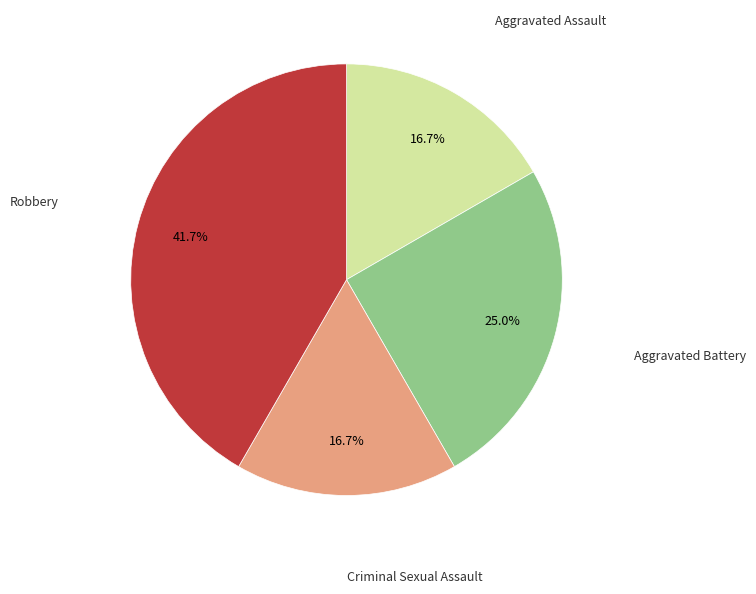

Does any single category account for the majority?

No